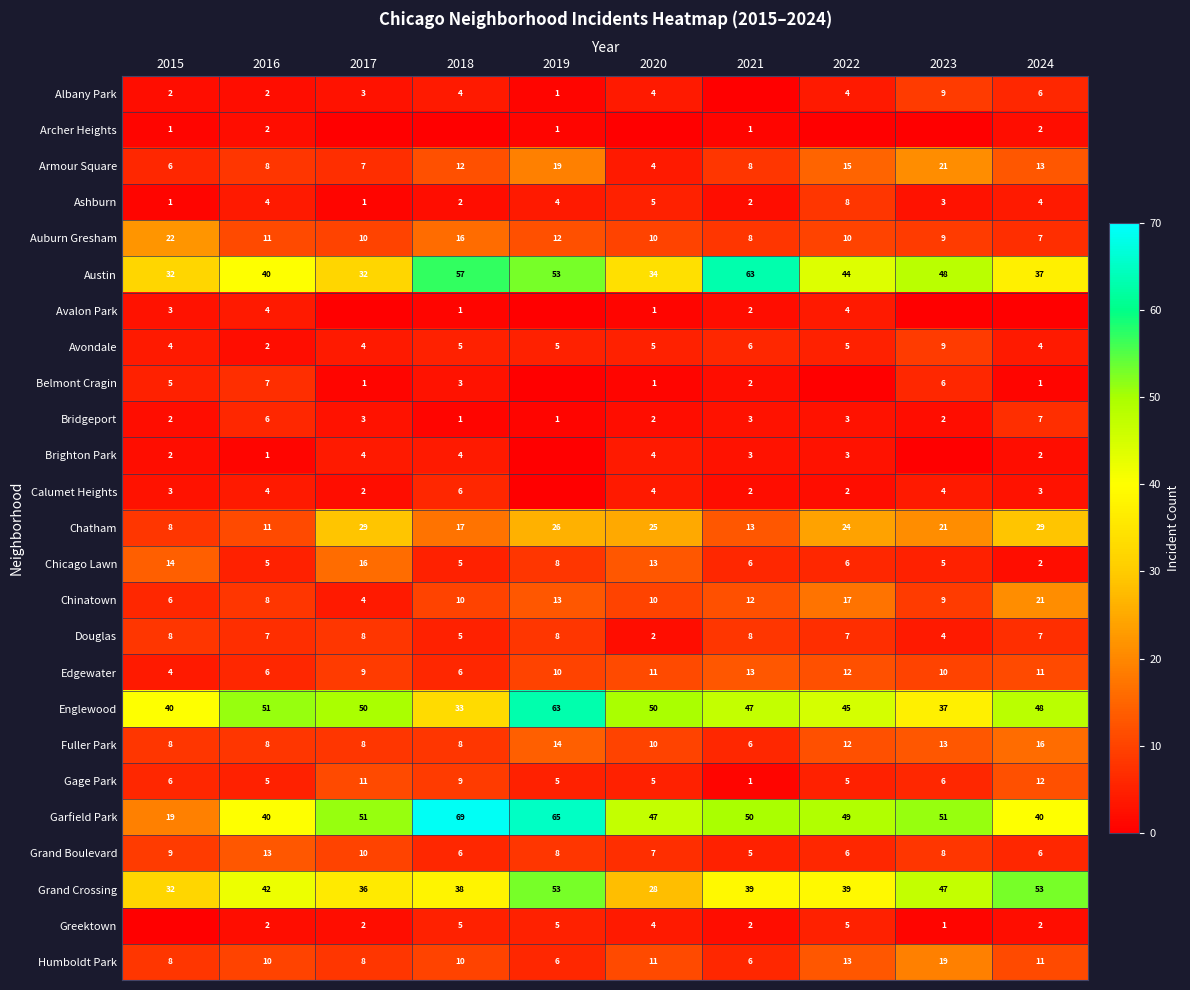

What is the difference between the maximum and minimum values in the Englewood series?

30